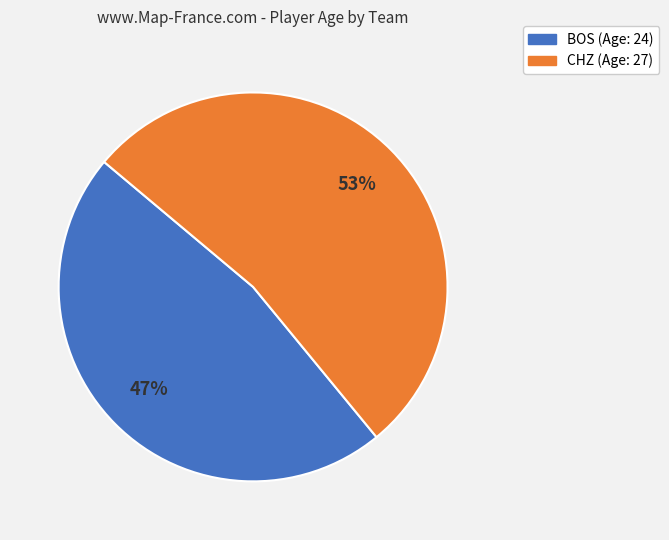

Between CHZ and BOS, which is larger?

CHZ